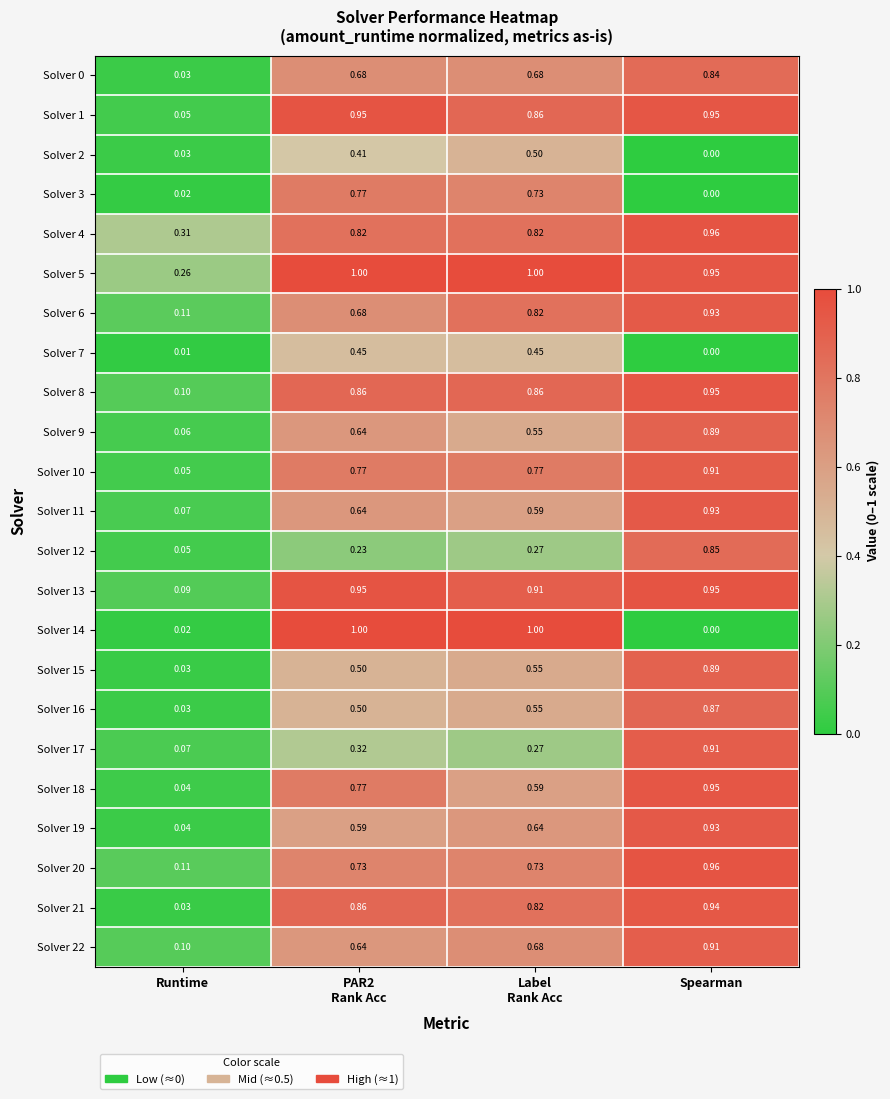

Which series has the largest total across all categories?

Solver 5